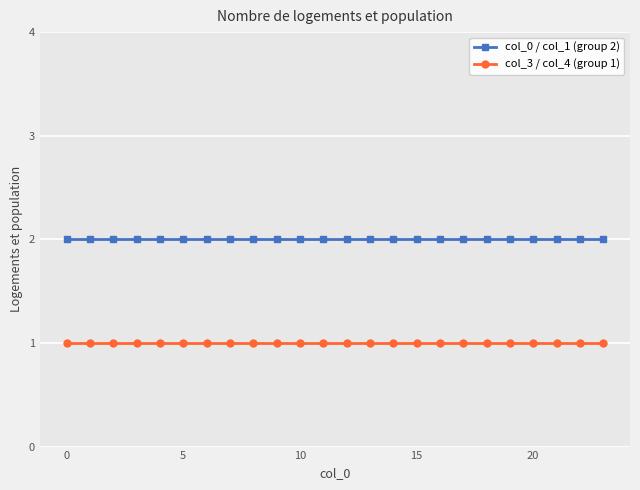

True or false: col_3 / col_4 (group 1) and col_0 / col_1 (group 2) cross at least once.

False